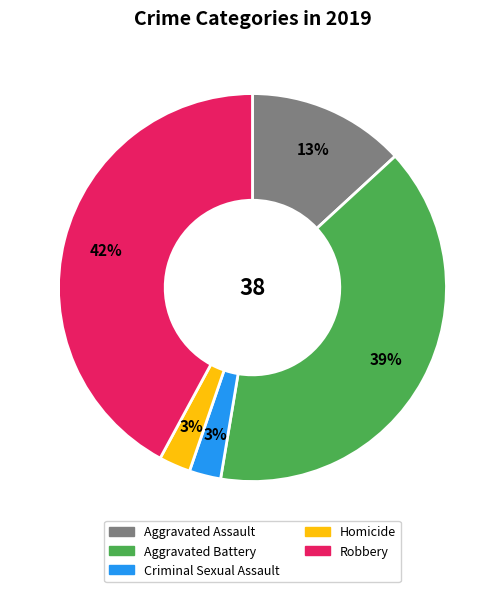

Is Aggravated Battery the majority of the pie?

No